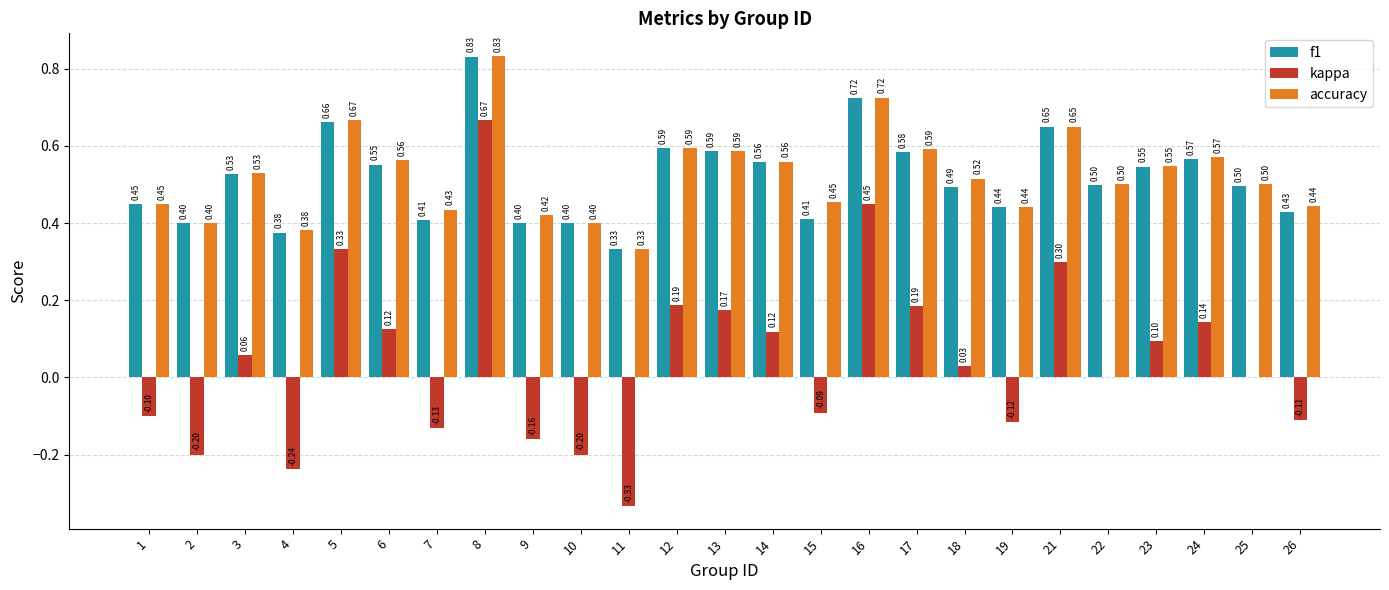

Which series changed the most between 4 and 17?

kappa